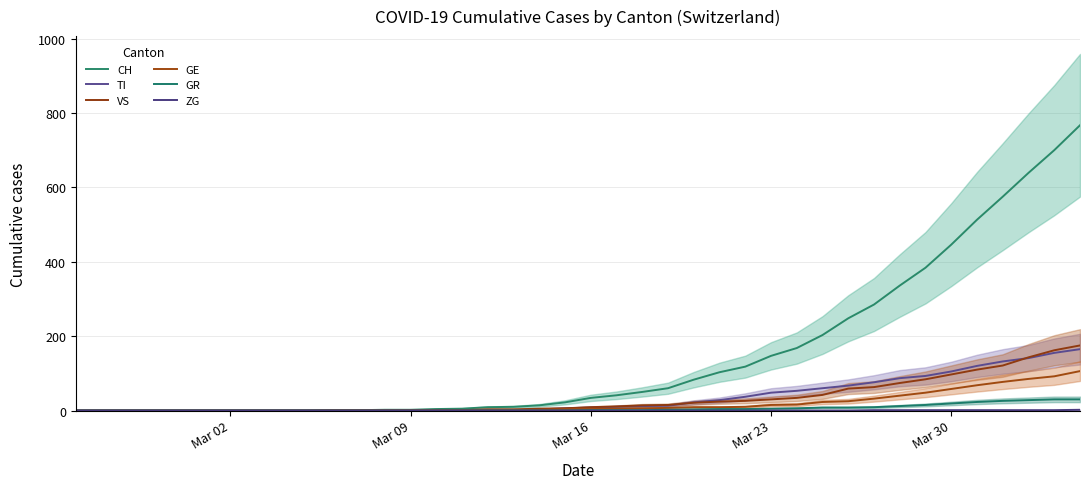

What is the difference between the second highest and second lowest values in the TI series?

155